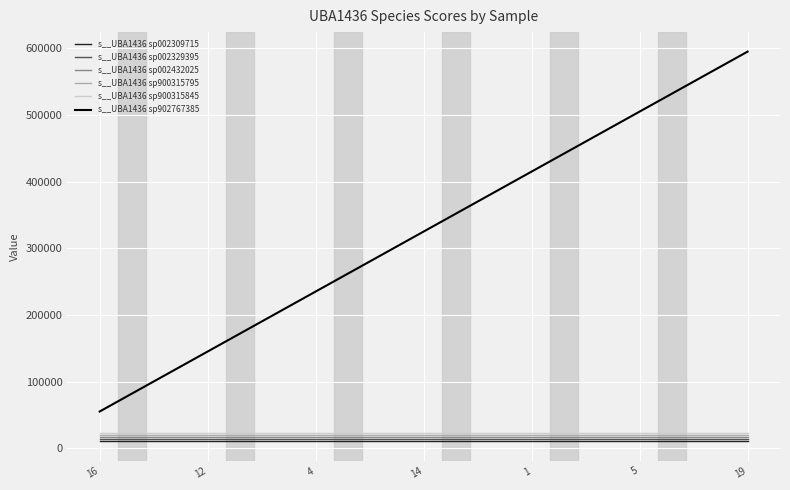

Which series has the widest spread of values?

s__UBA1436 sp902767385